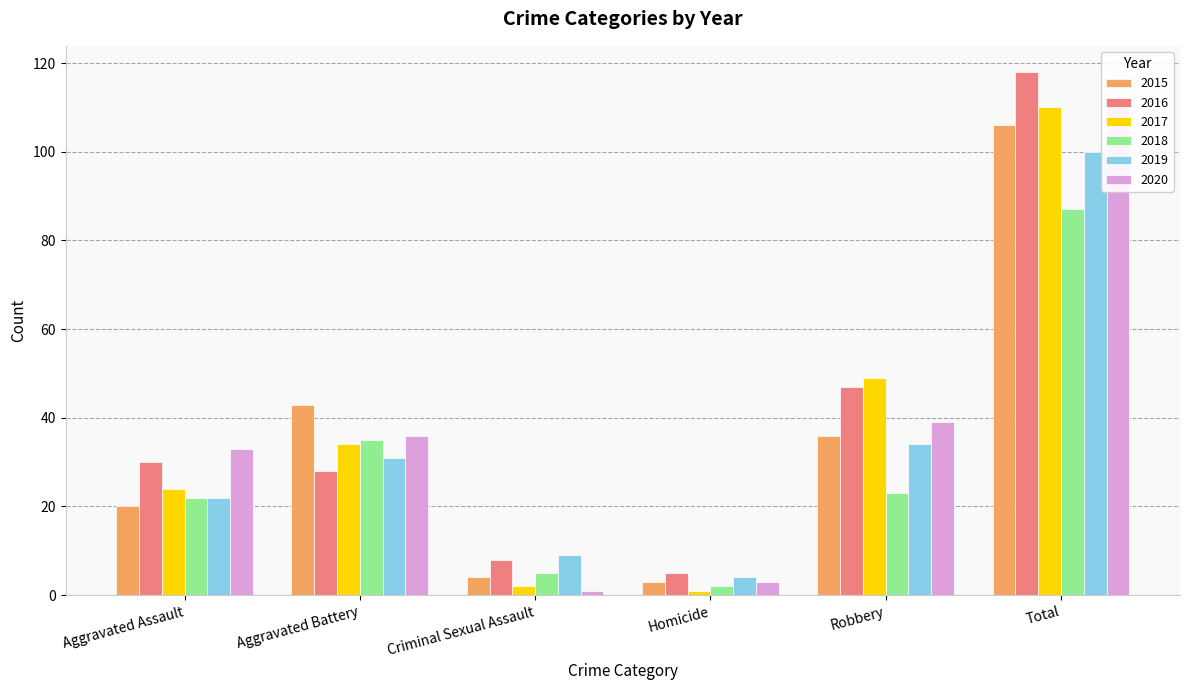

What are all the series names shown in the legend?

2015, 2016, 2017, 2018, 2019, 2020